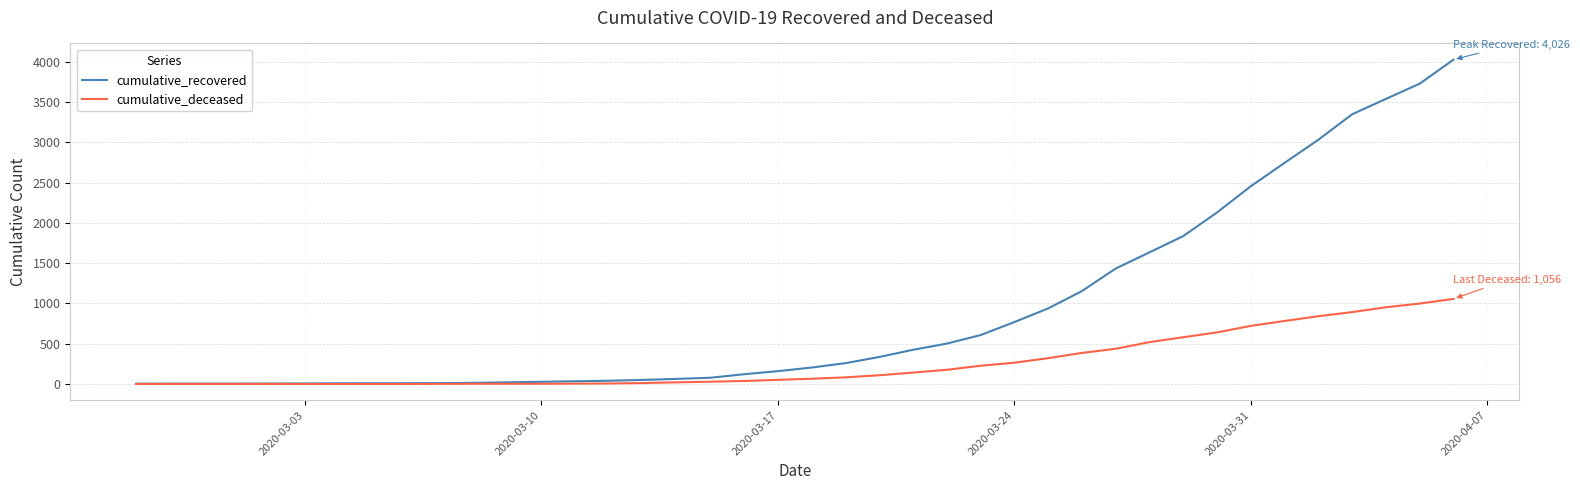

Which series has the largest total across all categories?

cumulative_recovered